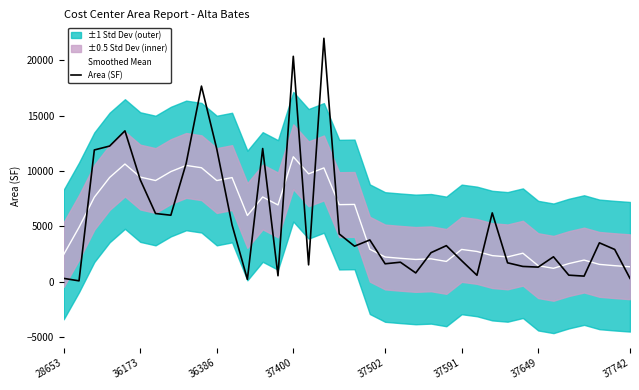

In Area (SF), how many points are higher than both neighbors (excluding endpoints)?

11